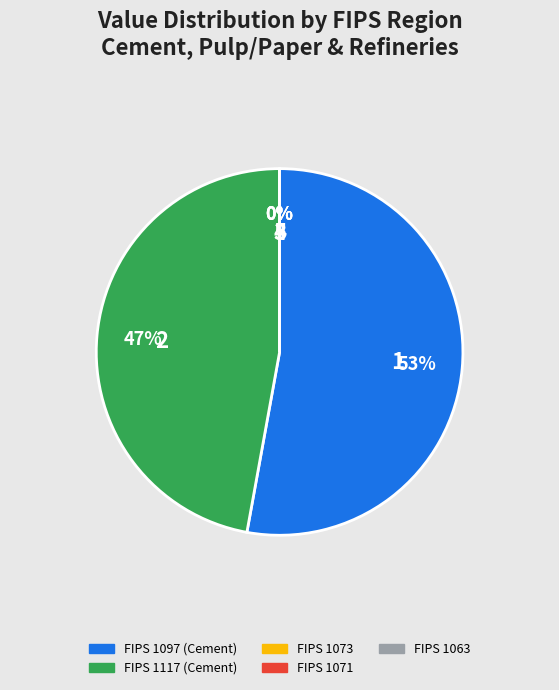

The FIPS 1097 (Cement) slice represents 59% of the pie. True or false?

False